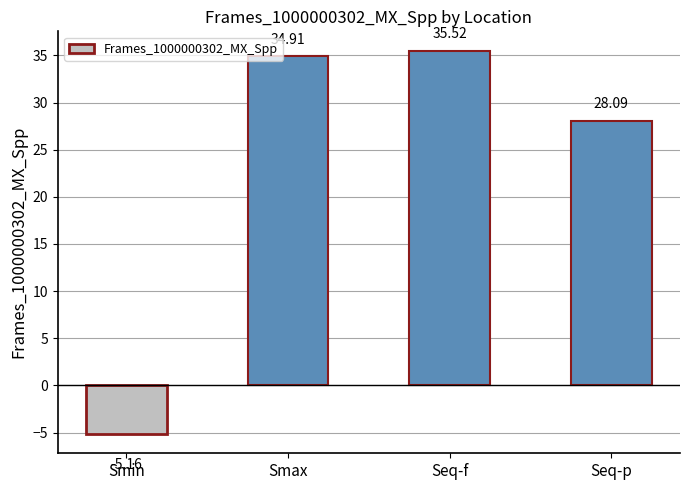

What is the change in value from Smin to Smax?

+40.1